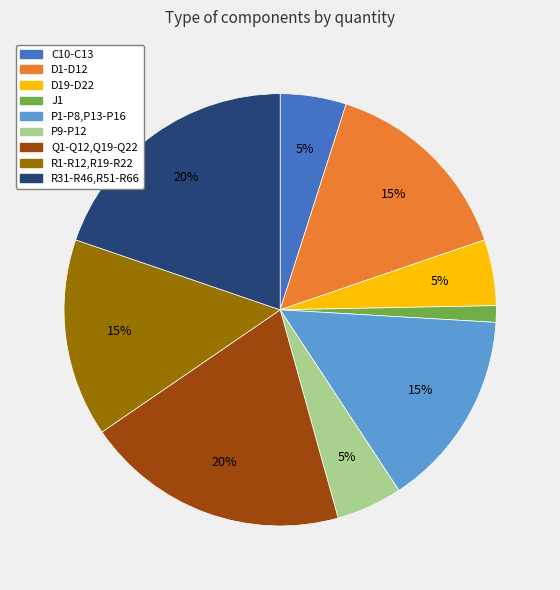

Count the number of slices in the pie.

9